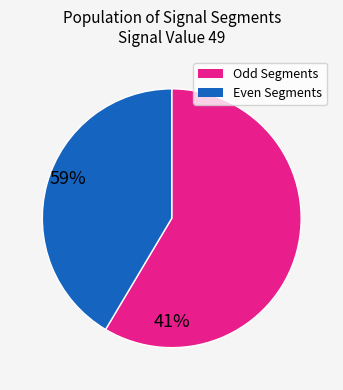

Is there a majority slice in this chart?

Yes